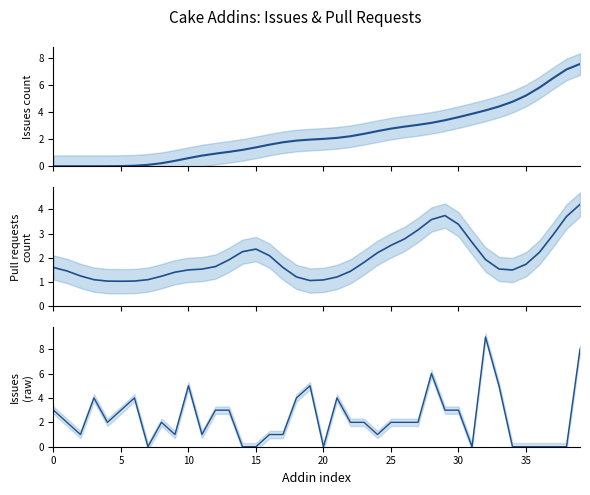

How many lines are shown in the chart?

3